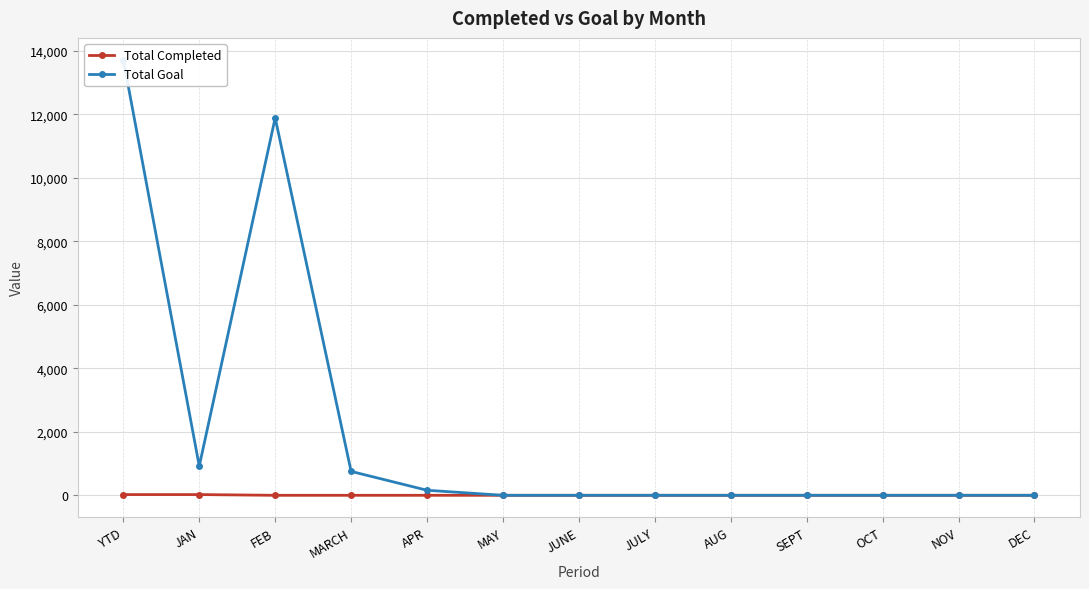

Rank the series at FEB from highest to lowest value.

Total Goal, Total Completed